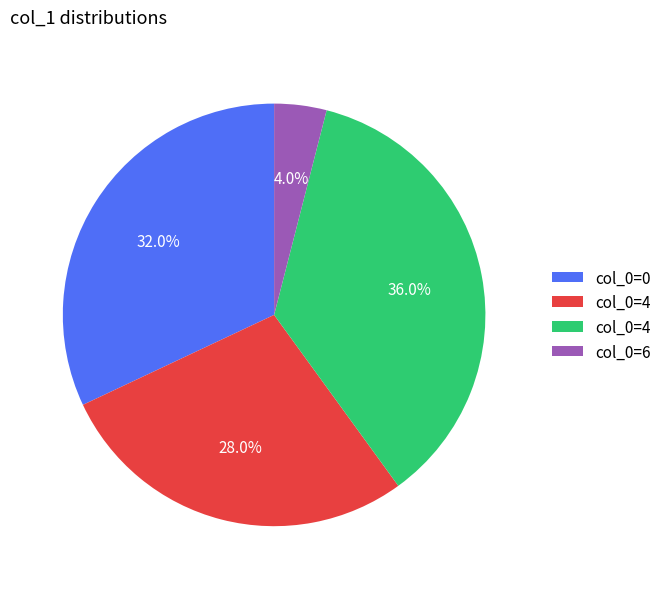

Is there any slice that represents more than half of the pie?

No